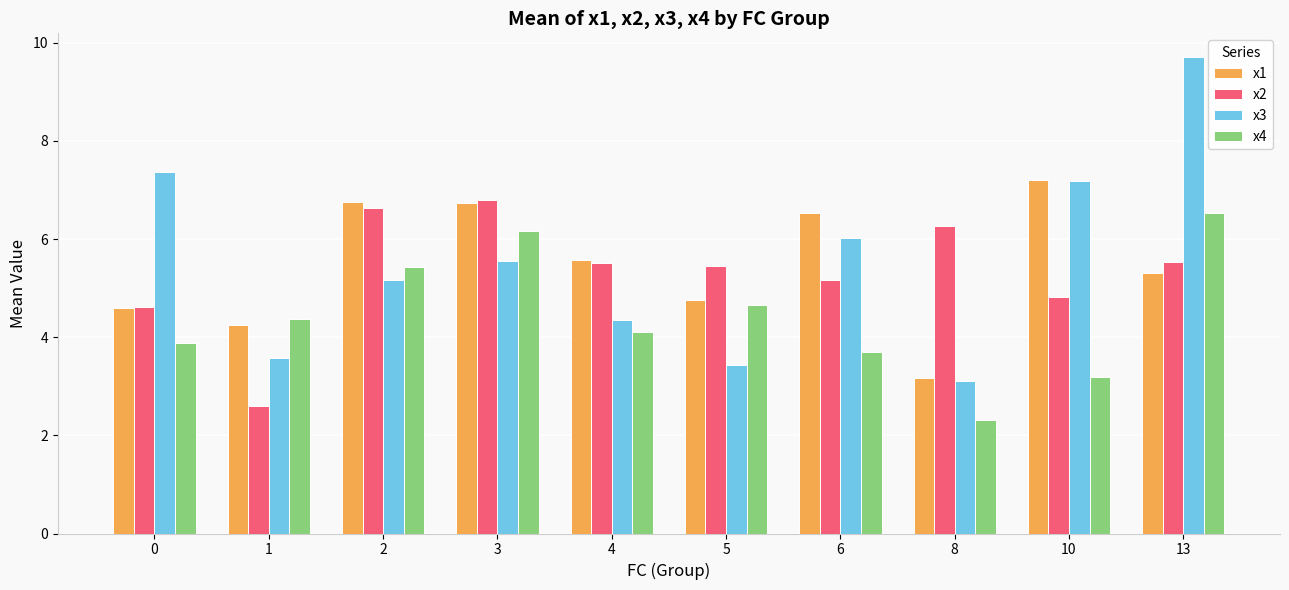

What is the approximate value of x4 at 13?

6.5